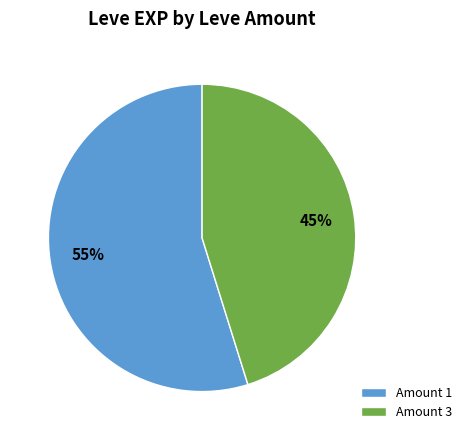

Combined, do Amount 1 and Amount 3 account for over 50%?

Yes